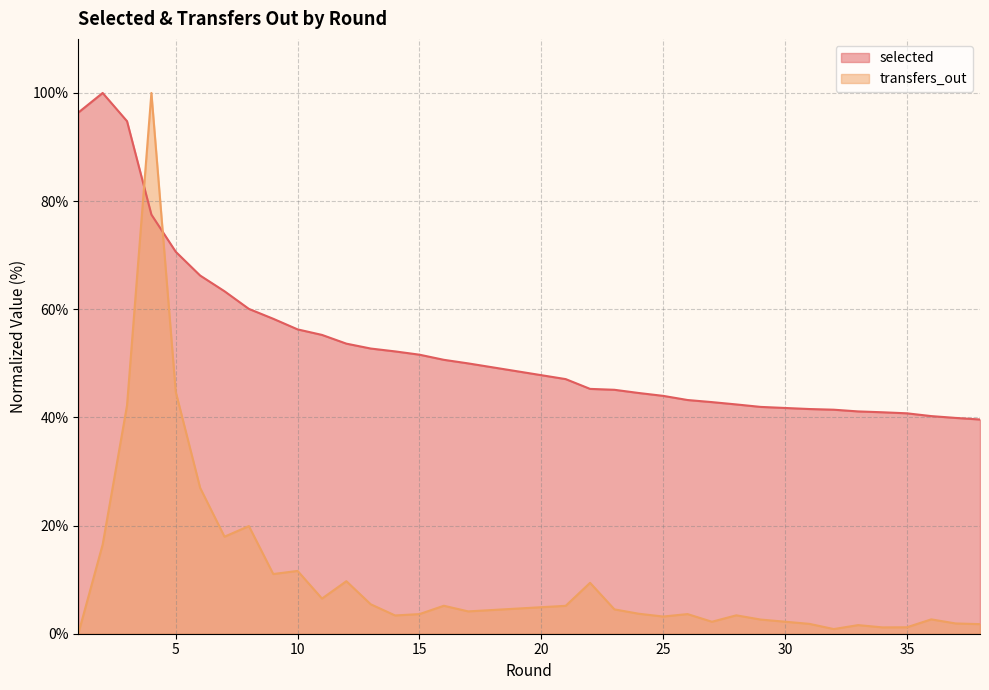

What value does the transfers_out series have at 29?

2.6